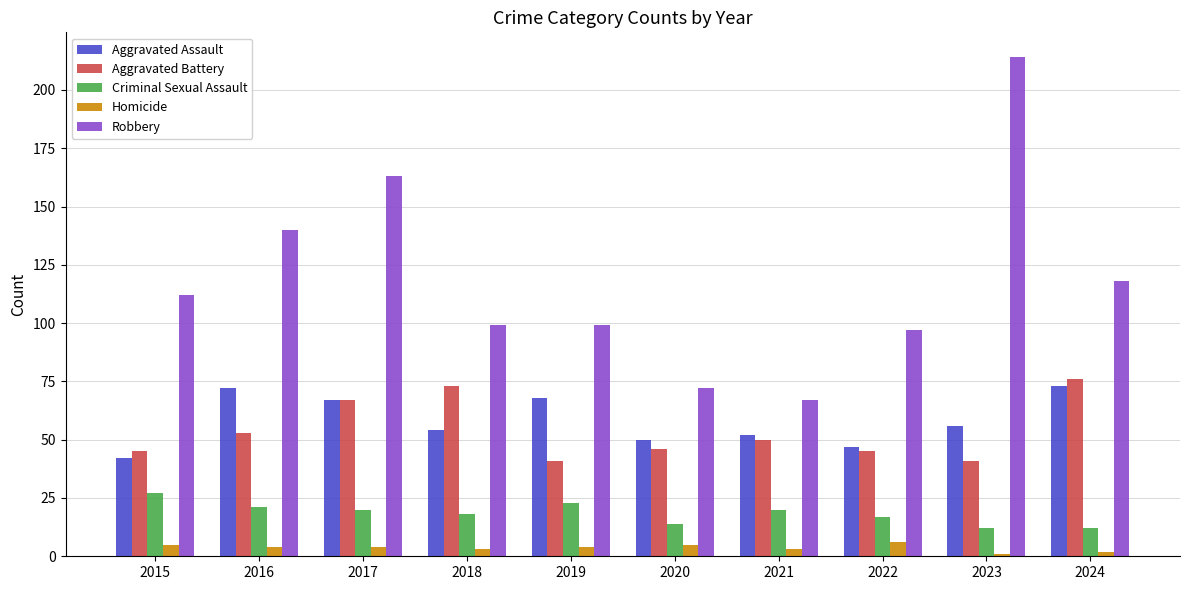

Count the number of data series in this chart.

5